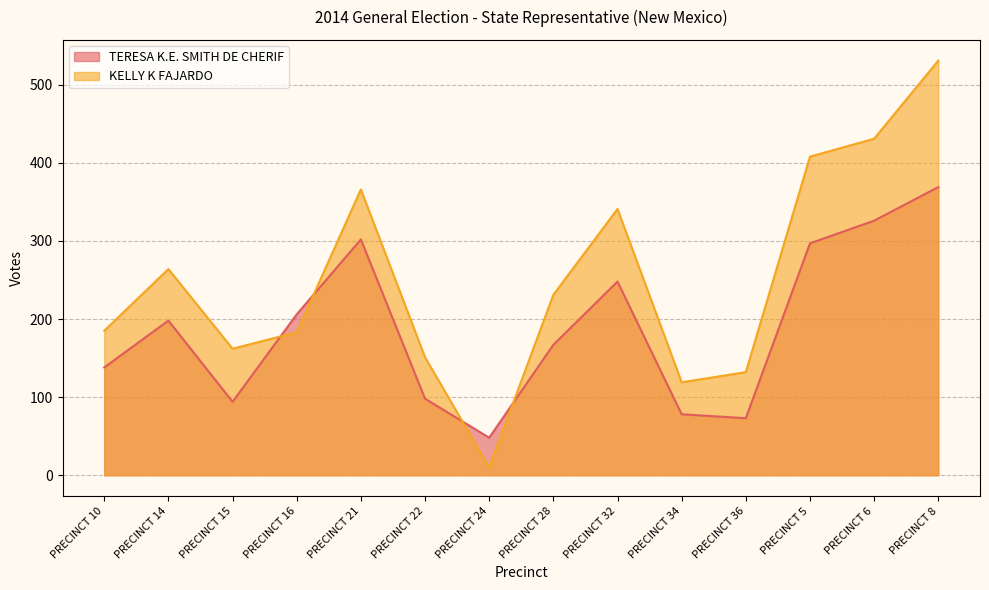

What is the difference between the second highest and minimum values in the TERESA K.E. SMITH DE CHERIF series?

278